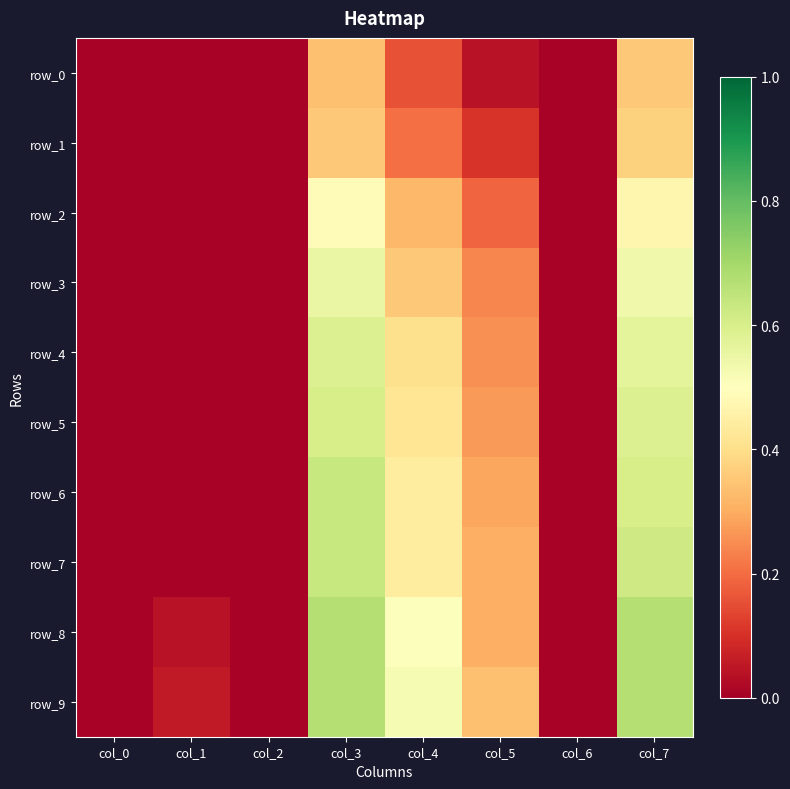

What is the sum of the row_5 values at col_7 and col_0?

0.6